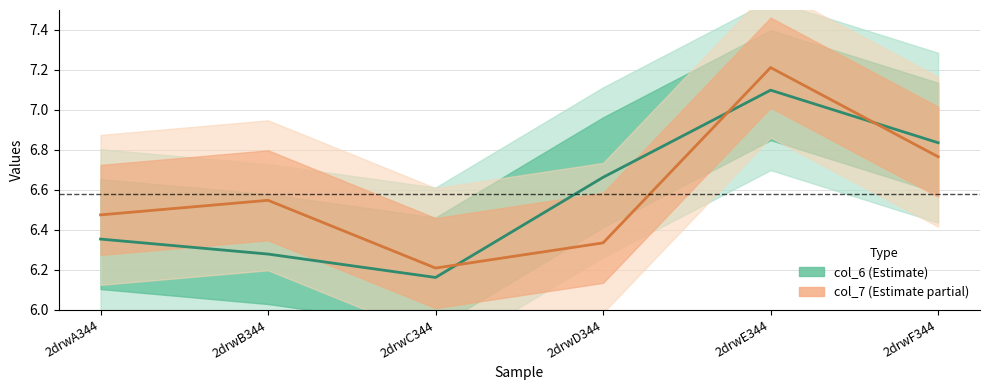

How many times do col_6 (mean) and col_7 (mean) cross each other?

3